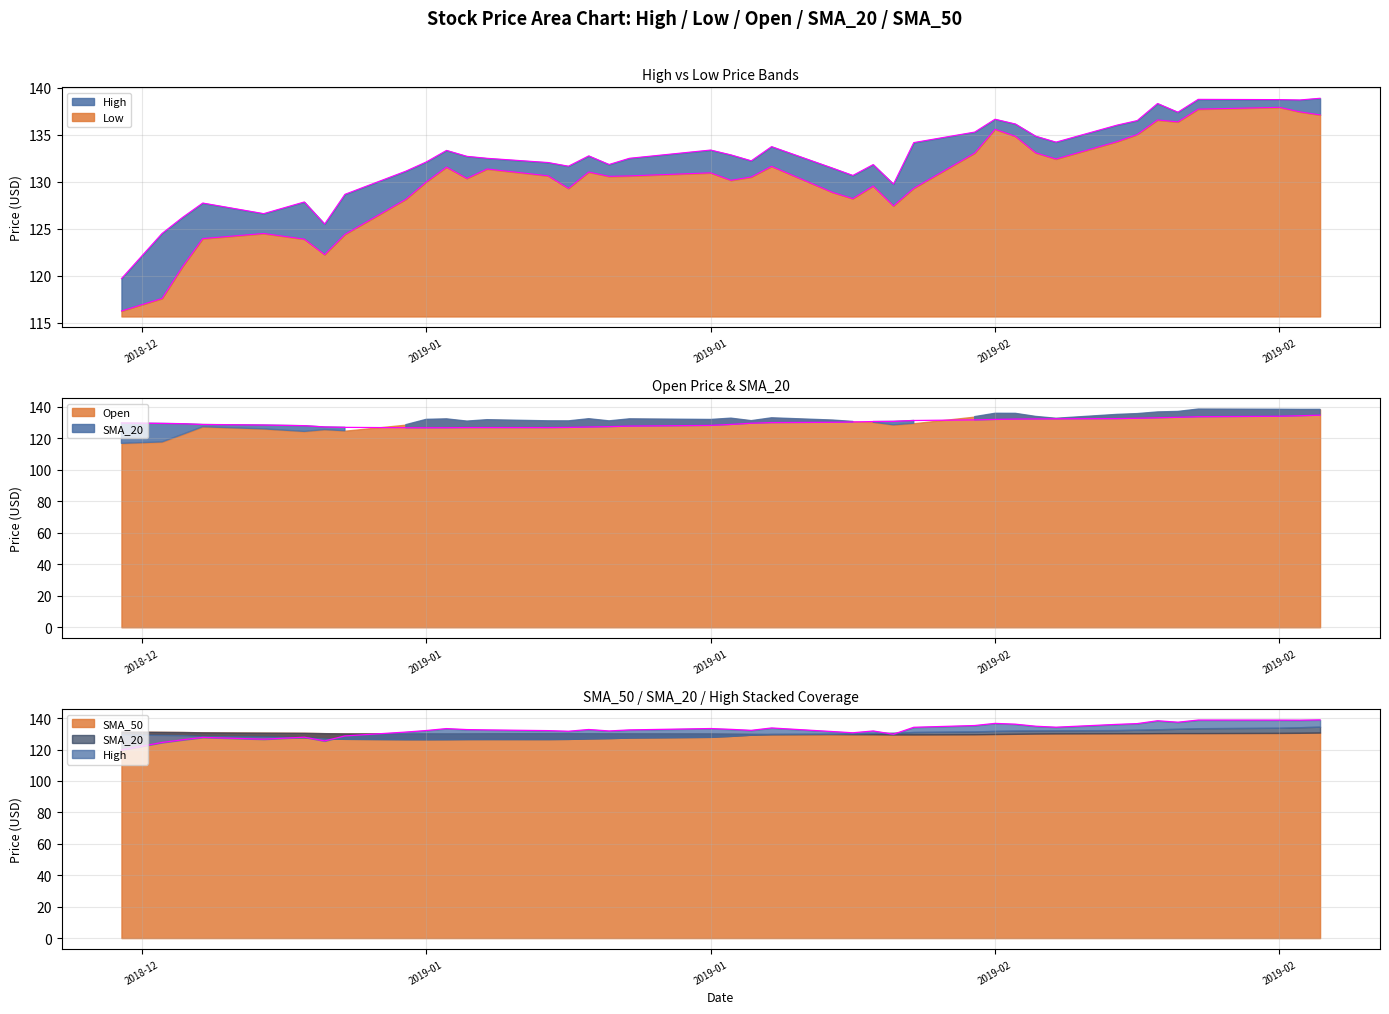

What is the difference between the second highest and minimum values in the SMA_20 series?

7.6